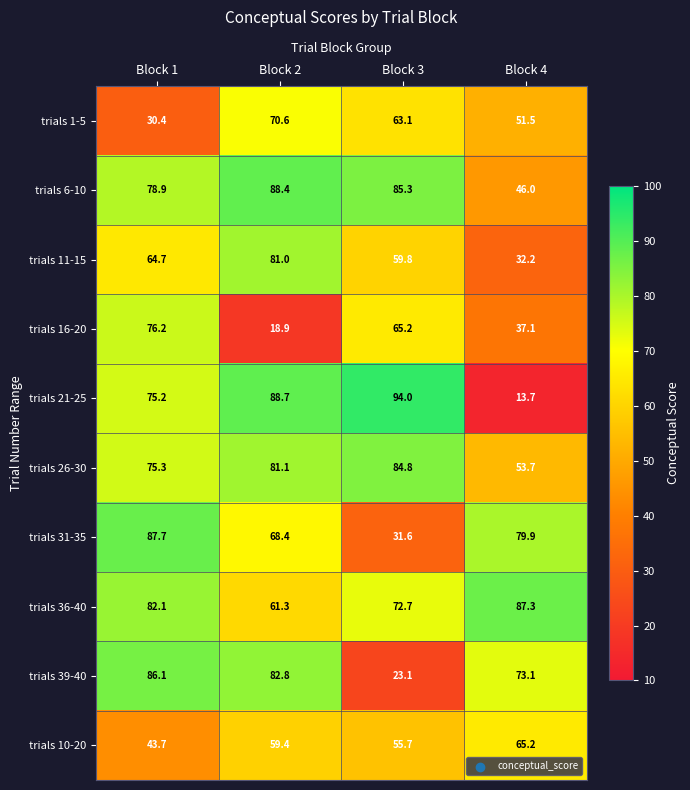

At which label does trials 1-5 first exceed 63?

Block 2